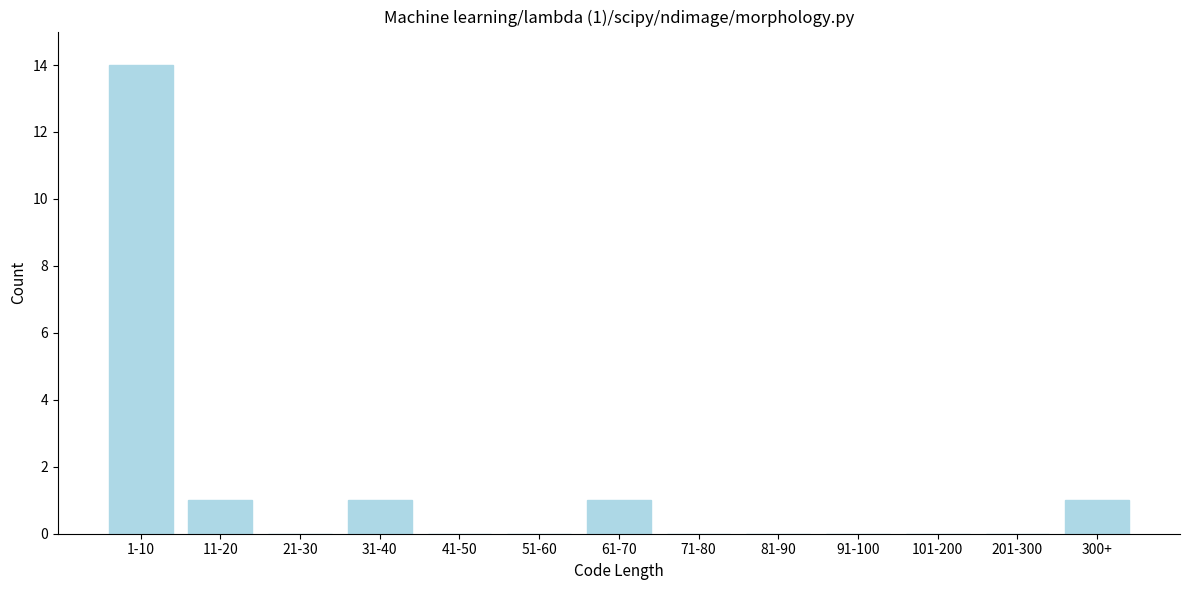

Reading left to right, extract all data points from this chart.

1-10=14	11-20=1	21-30=0	31-40=1	41-50=0	51-60=0	61-70=1	71-80=0	81-90=0	91-100=0	101-200=0	201-300=0	300+=1